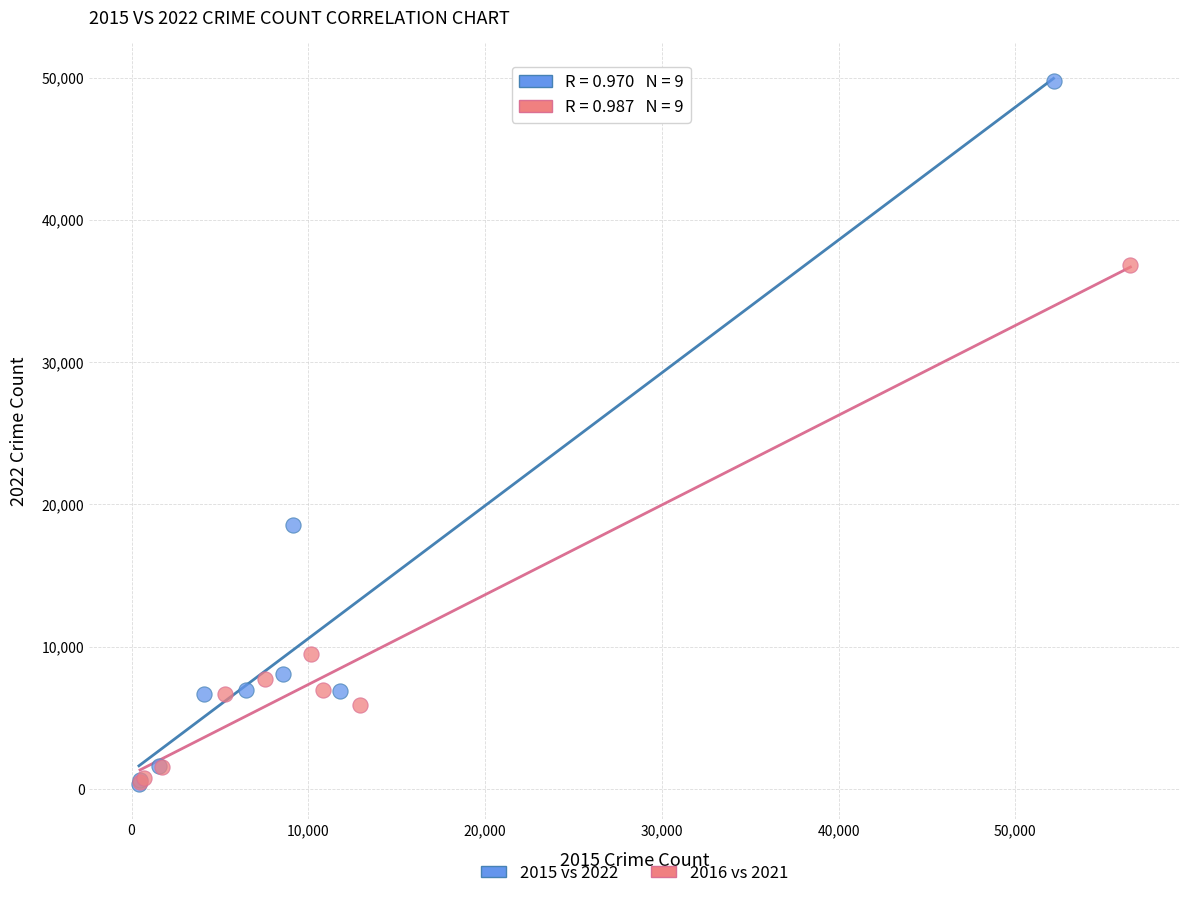

What are all the series names shown in the legend?

2015 vs 2022, 2016 vs 2021